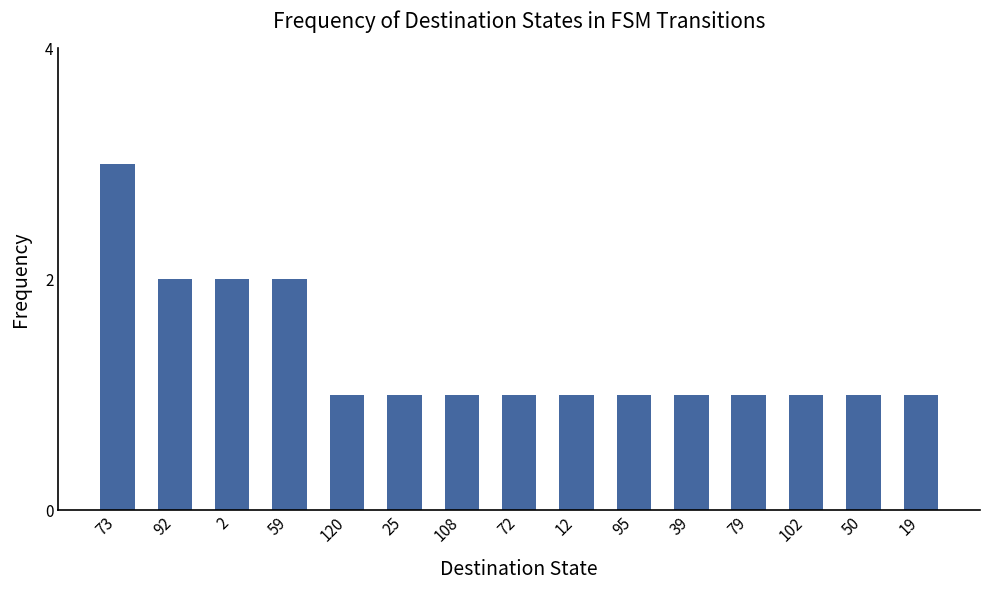

What is the difference between the maximum and minimum values?

2